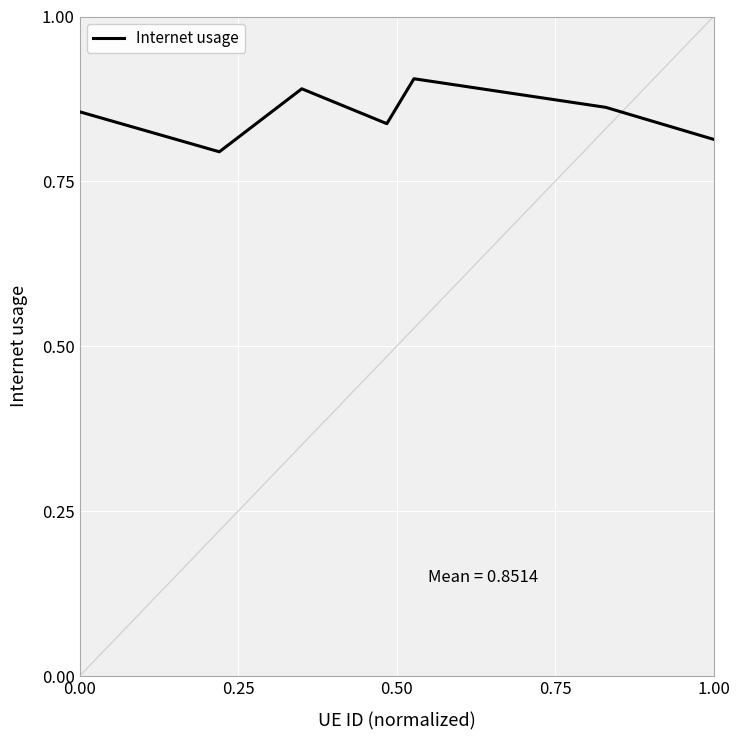

How many lines are shown in the chart?

1